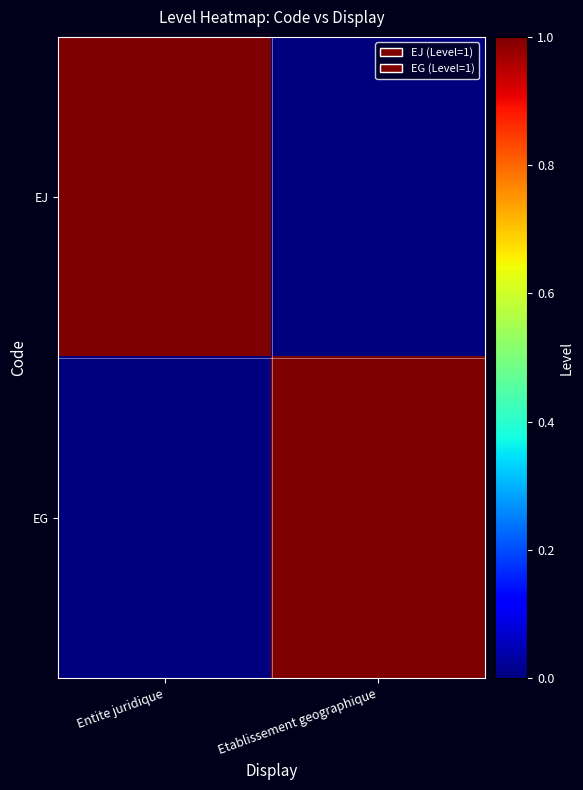

Between Entite juridique and Etablissement geographique, which series saw the biggest shift?

EJ